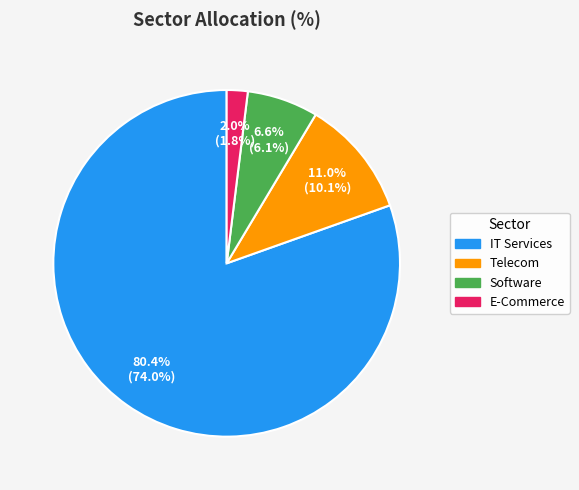

Count the number of slices in the pie.

4